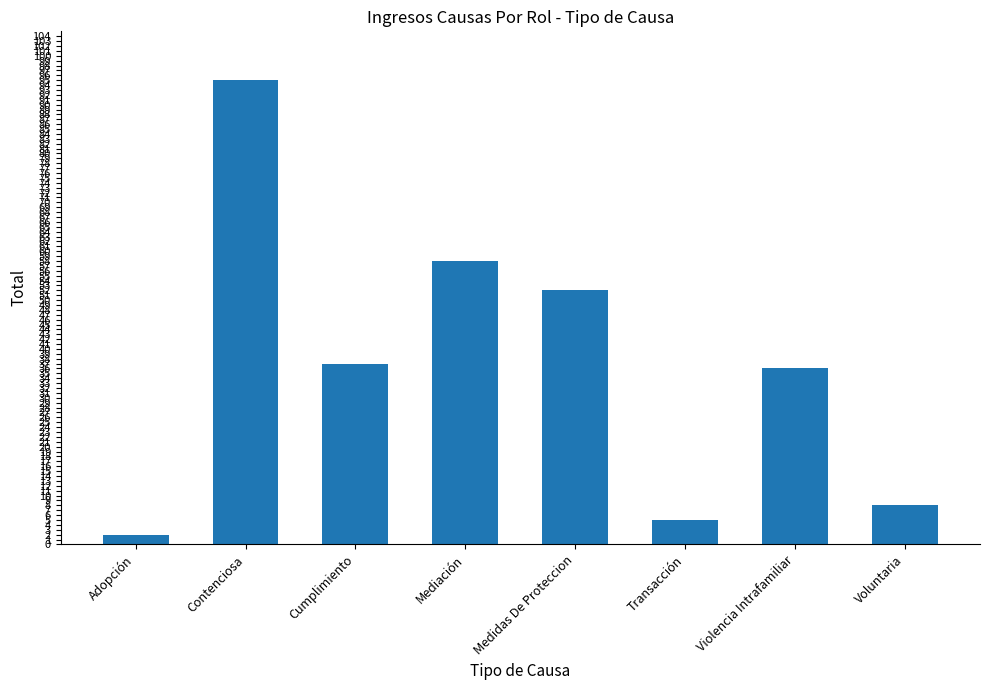

Which category has the lowest value across all series?

Adopción